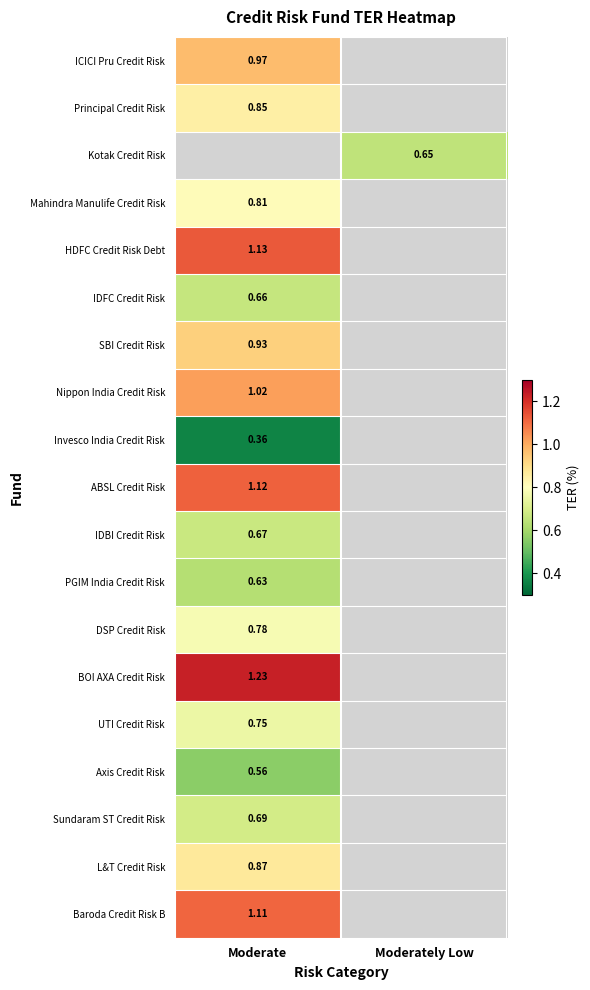

Where is UTI Credit Risk nearest to the value 0?

Moderate